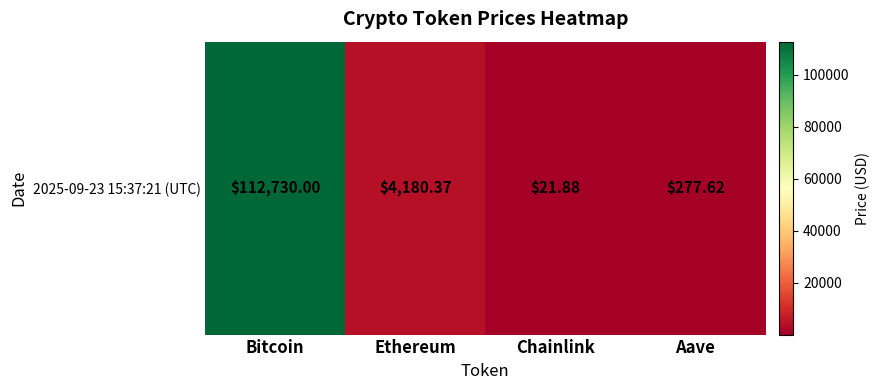

Reading left to right, list all the values displayed in this chart.

112730.0	4180.4	21.9	277.6